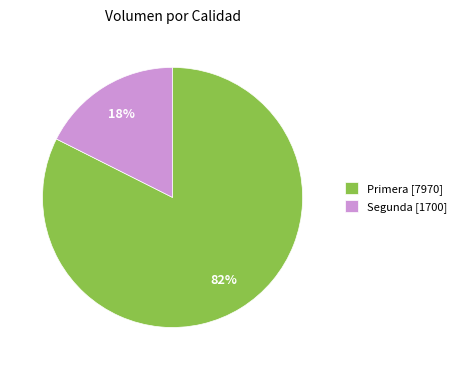

Between Segunda [1700] and Primera [7970], which is larger?

Primera [7970]